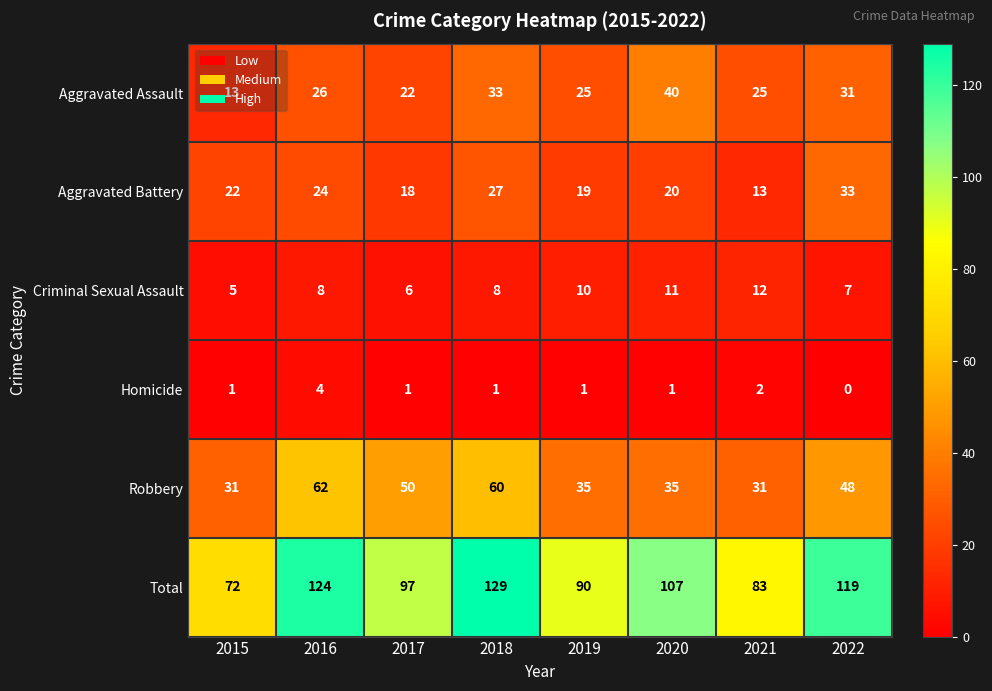

Where is Total nearest to the value 100?

2017